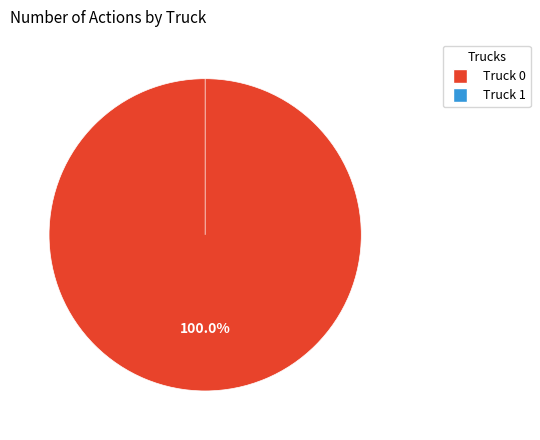

Which category has the smallest portion of the pie?

Truck 1